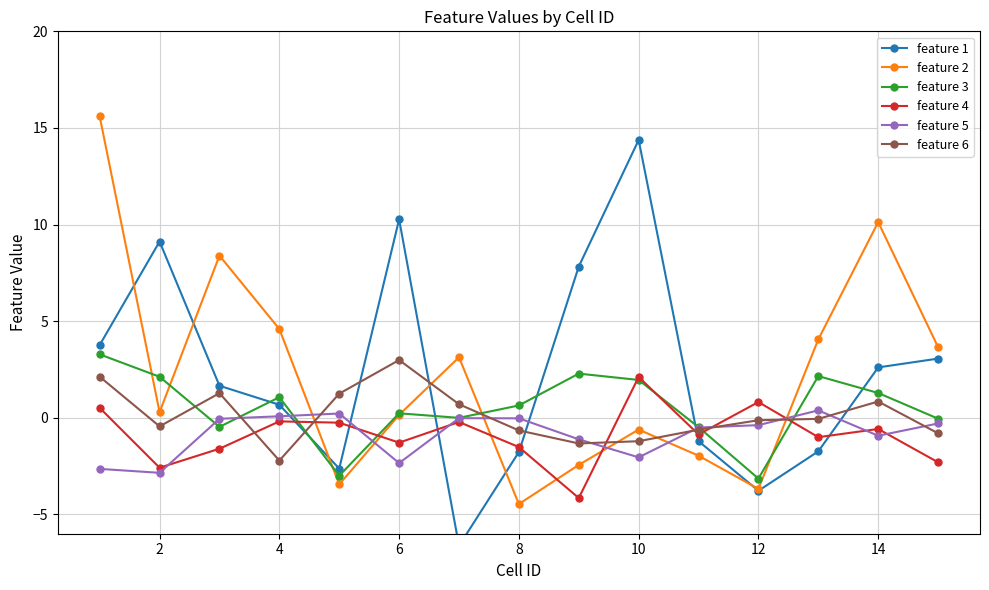

True or false: feature 3 has more than 0 points higher than both neighbors.

True